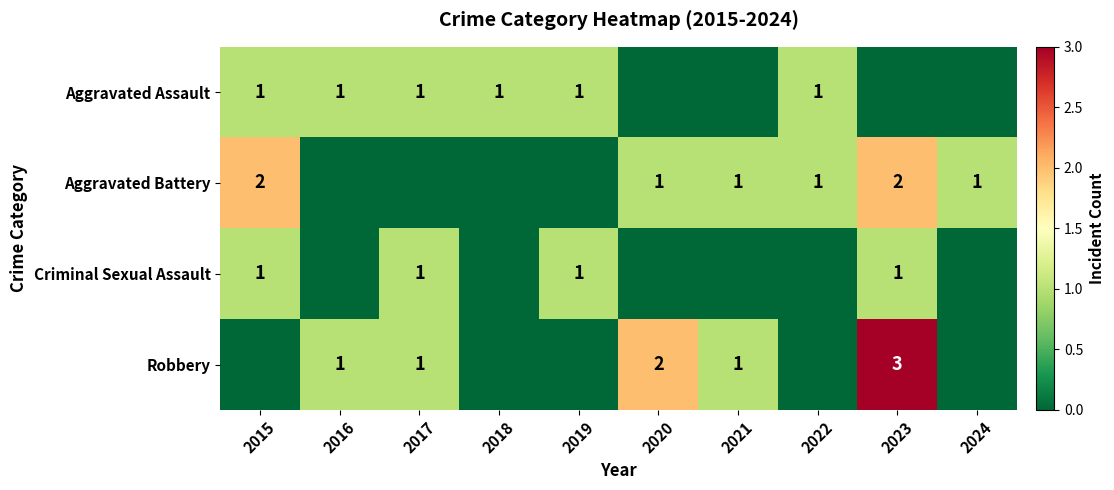

The value of Aggravated Battery at 2023 is 2. True or false?

True